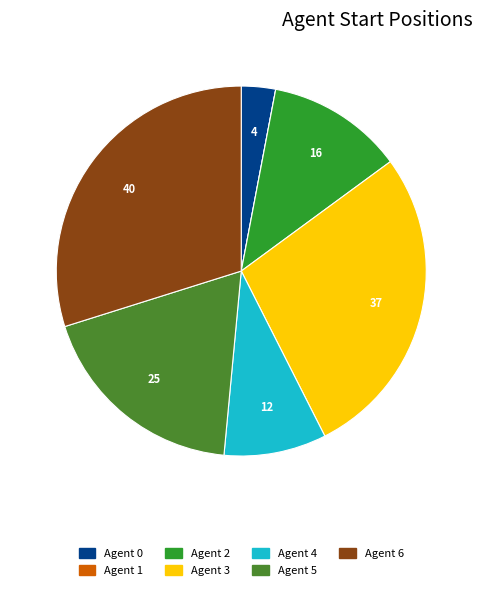

True or false: Agent 5 accounts for 19% of the total.

True